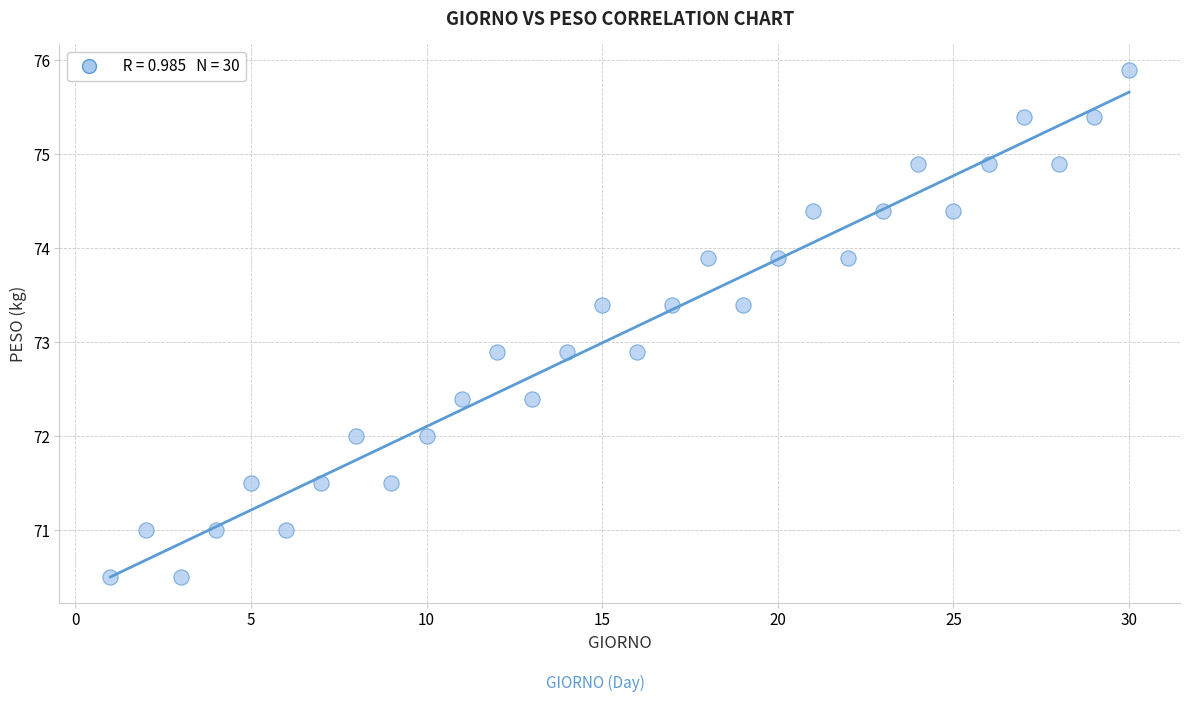

What is the range of Y values (max minus min)?

5.4